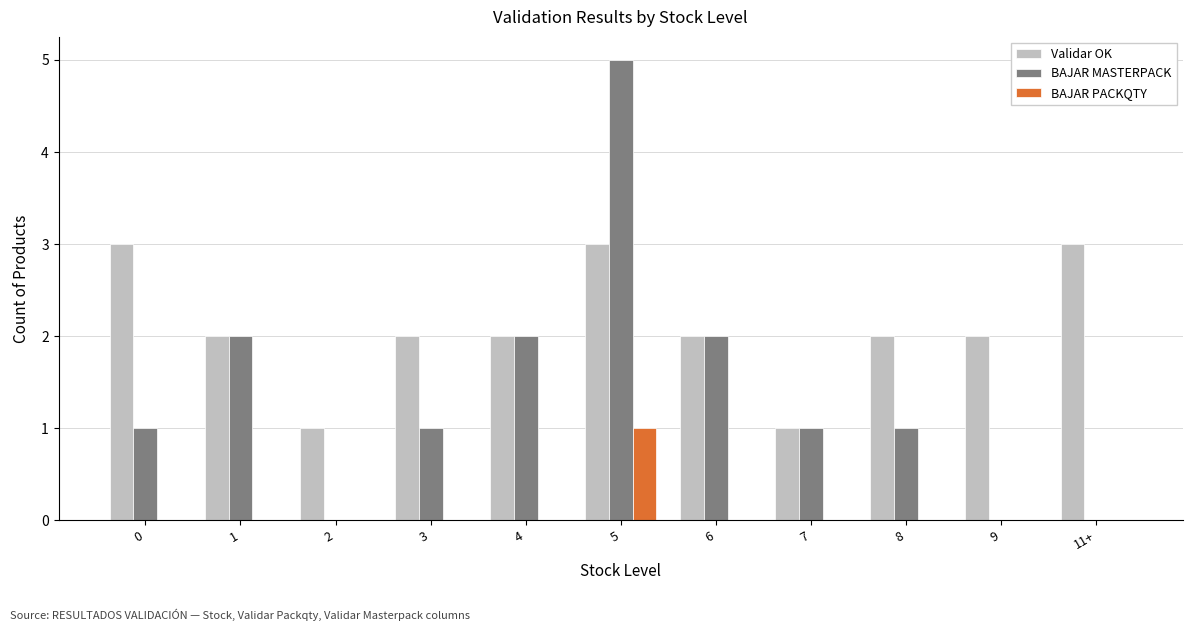

Is it true that BAJAR MASTERPACK equals 1 at 6?

False